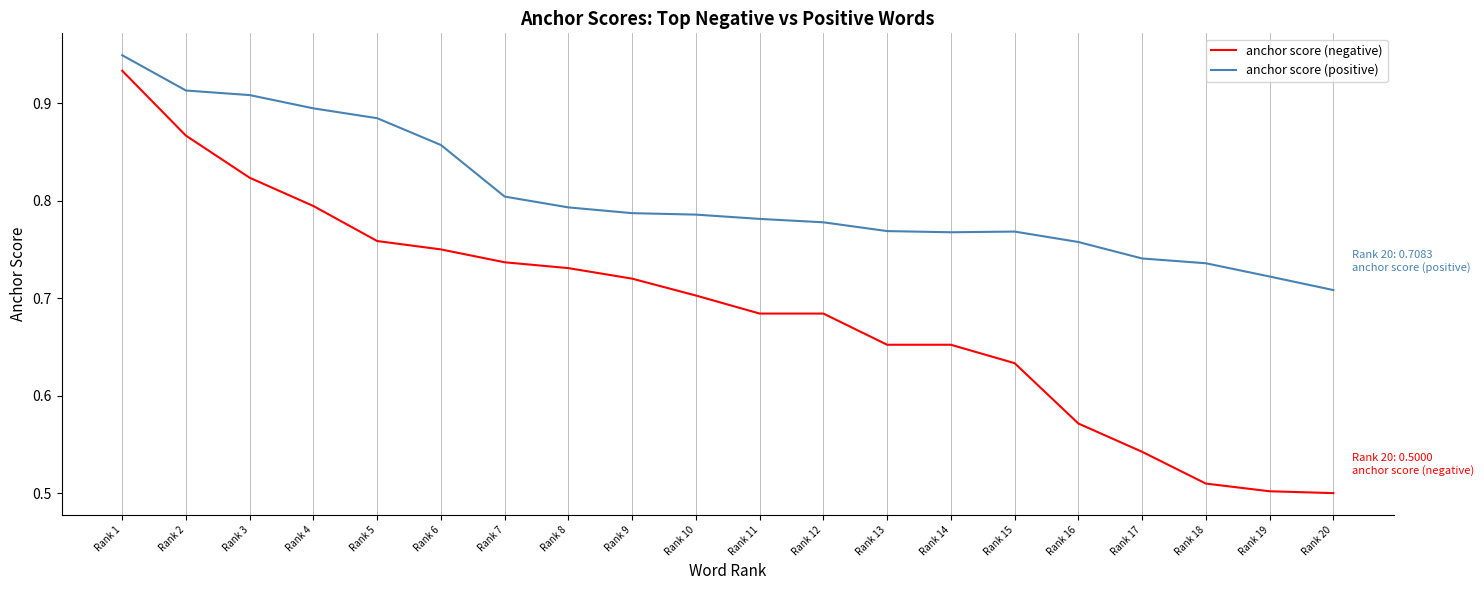

What are all the series names shown in the legend?

anchor score (negative), anchor score (positive)